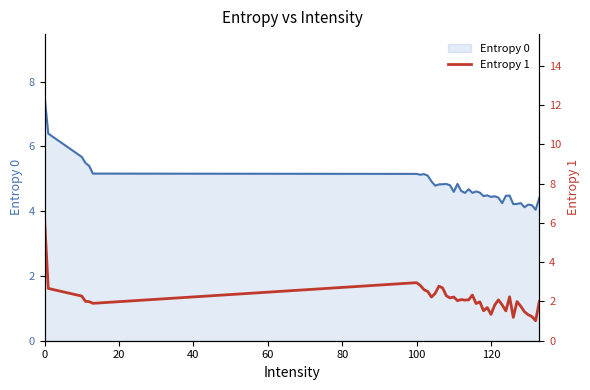

How many points are lower than both their immediate neighbors (excluding endpoints)?

11